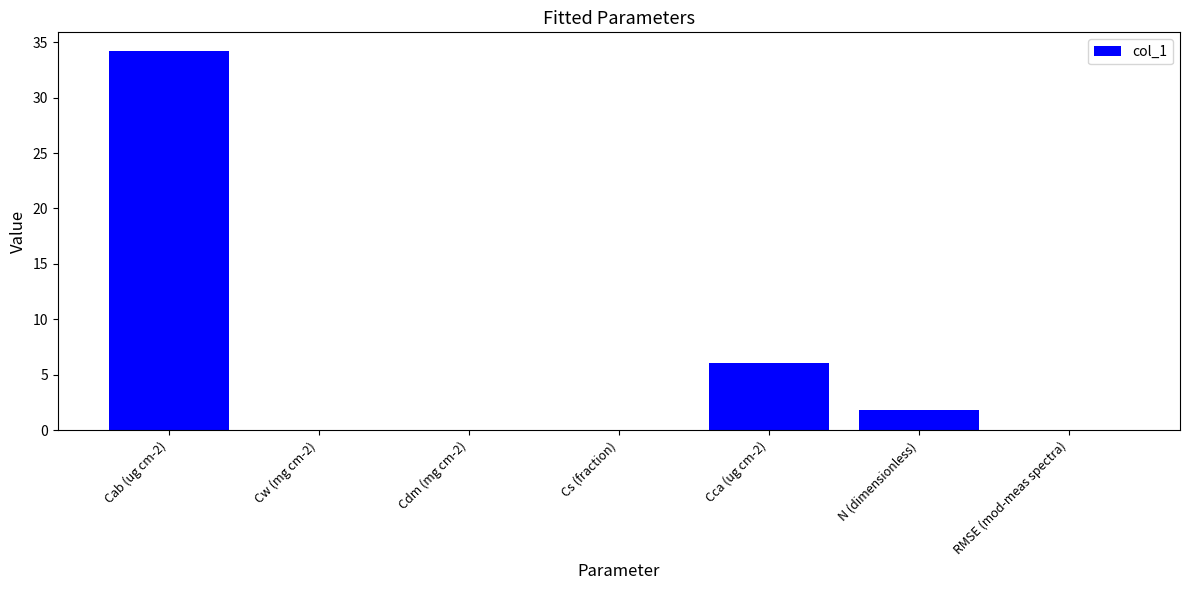

What is the maximum value shown in the chart?

34.2